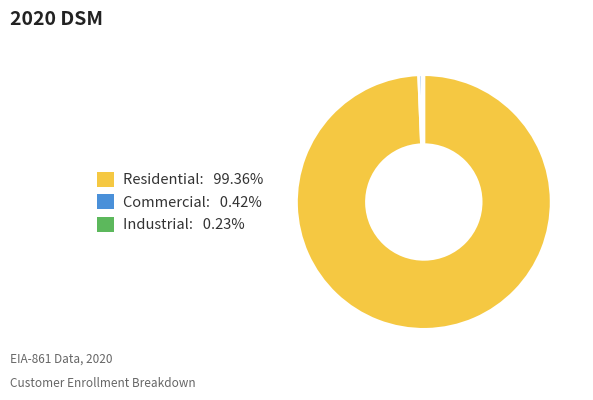

Is Residential: 99.36% the majority of the pie?

Yes